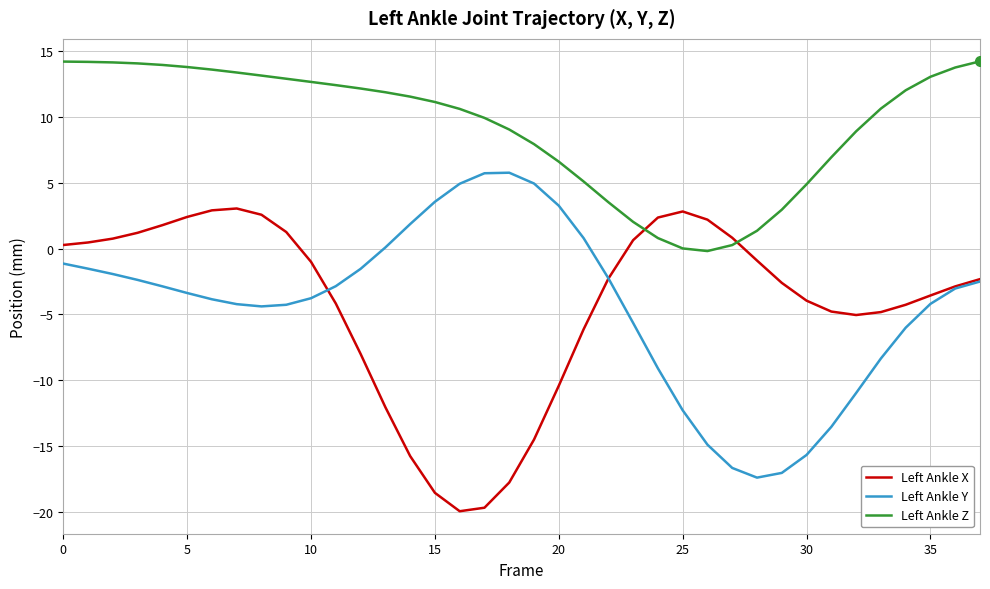

How many categories are shown in the chart?

38